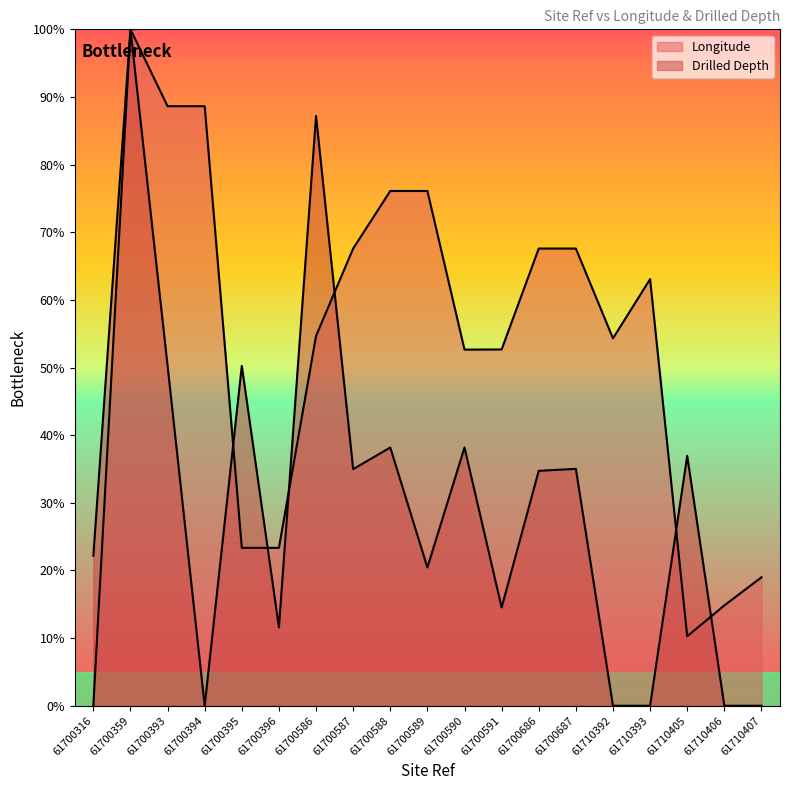

Rank the series by their maximum value, from highest to lowest.

Longitude, Drilled Depth